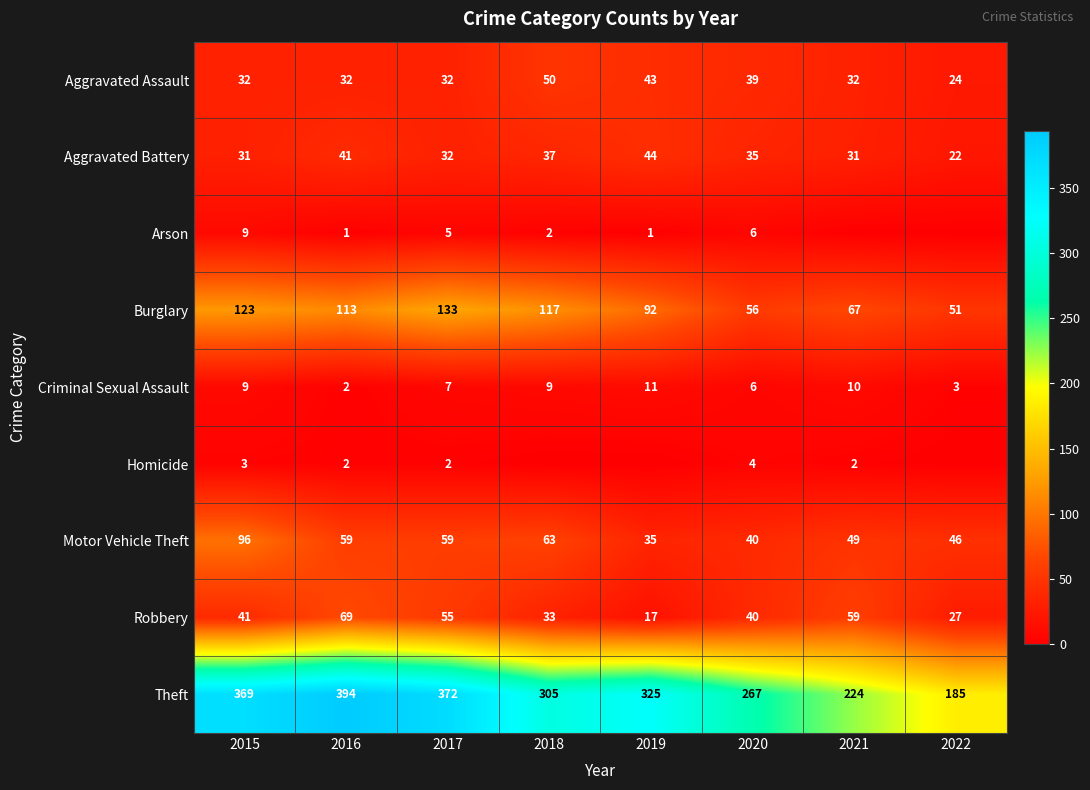

The Theft series shows 517 at 2019. True or false?

False